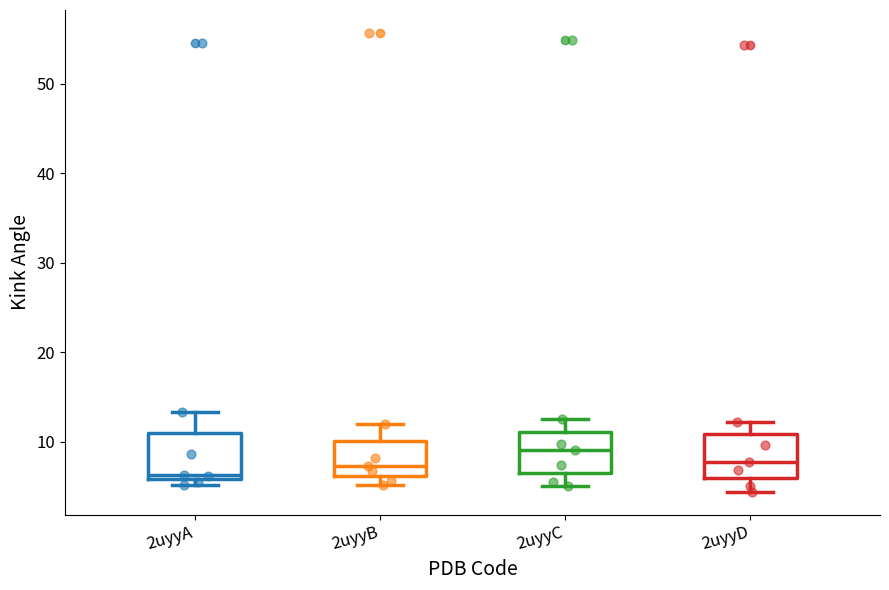

Which box has the highest median line?

2uyyC